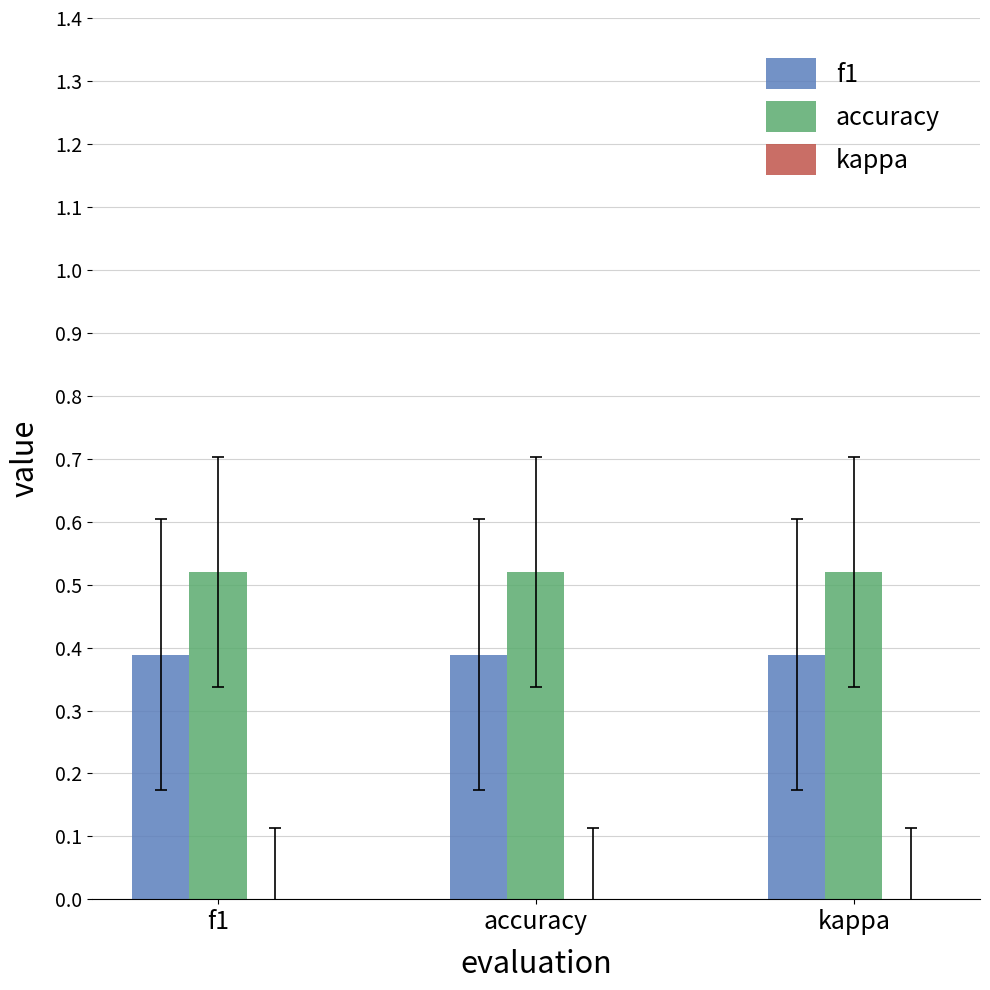

Which series has the largest total across all categories?

accuracy